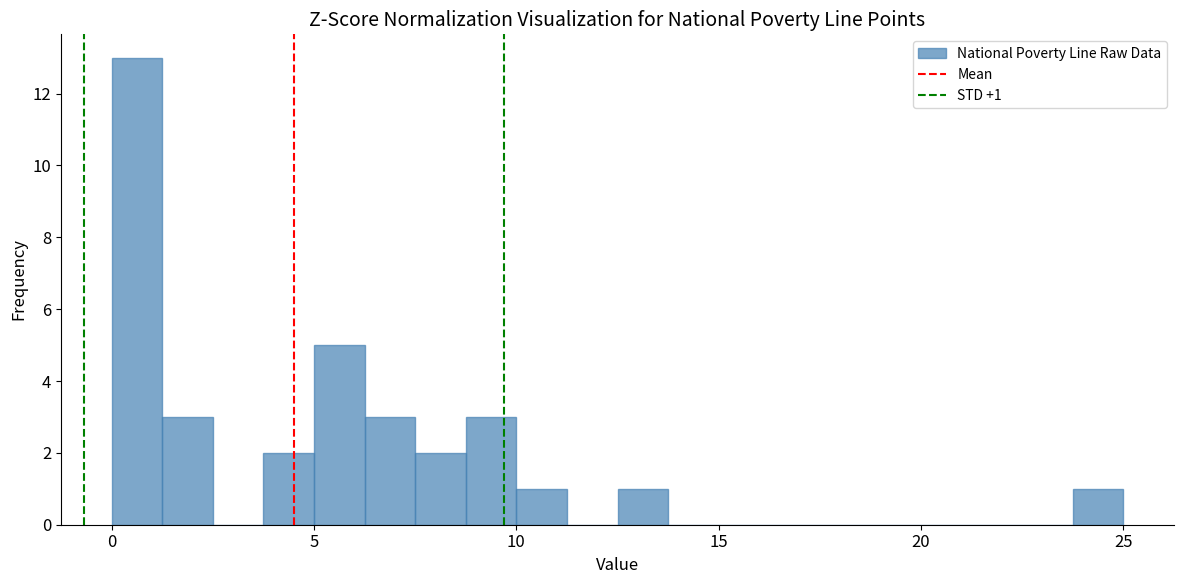

Read against the x-axis, roughly where is the centre of the tallest bar?

0.5